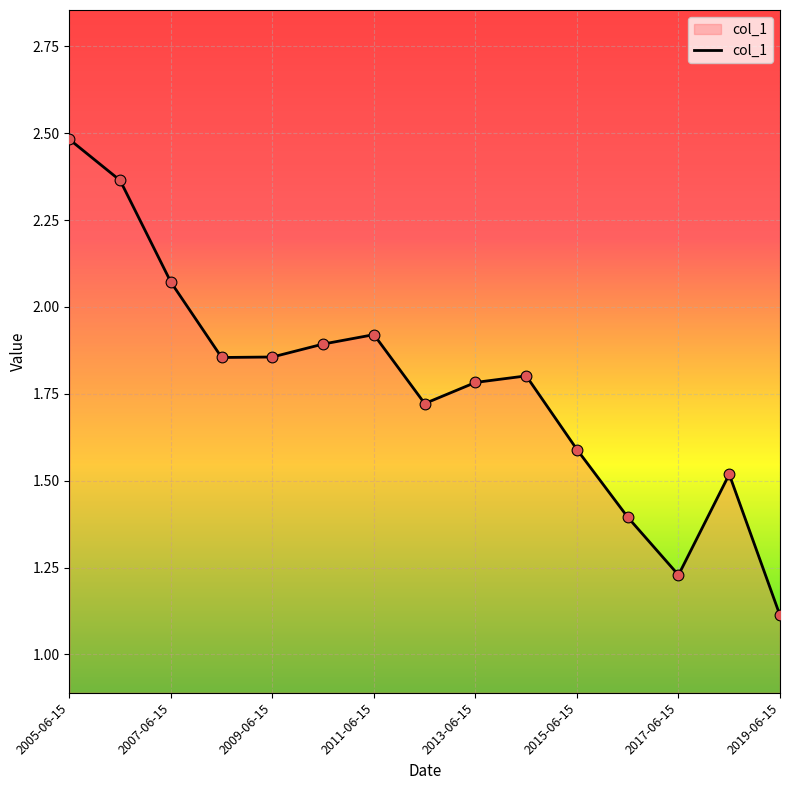

What is the difference between the maximum and minimum values?

1.4